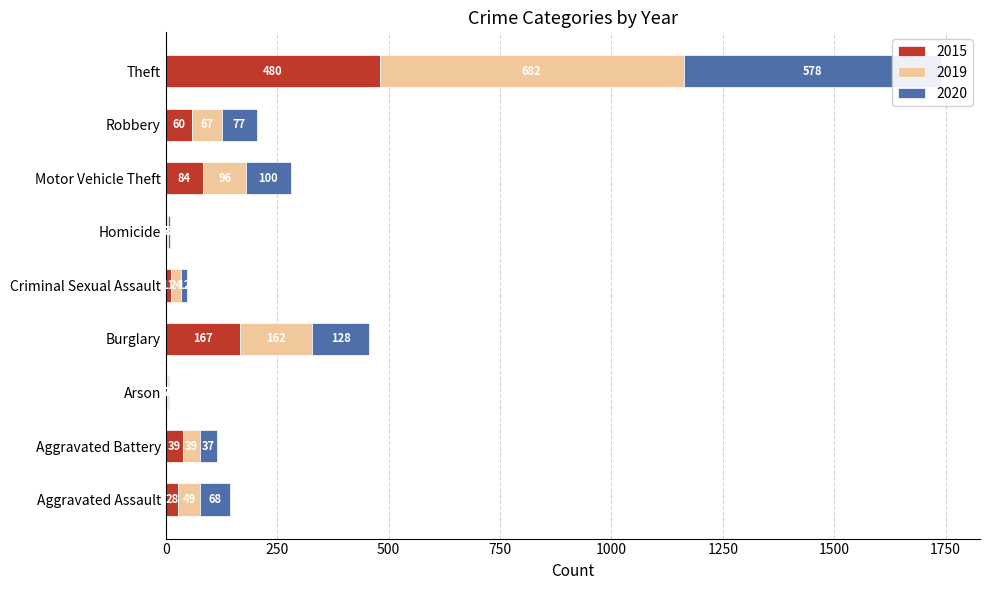

Reading right to left, extract all data points from this chart.

2015: 480	60	84	2	11	167	2	39	28
2019: 682	67	96	3	24	162	2	39	49
2020: 578	77	100	5	12	128	3	37	68